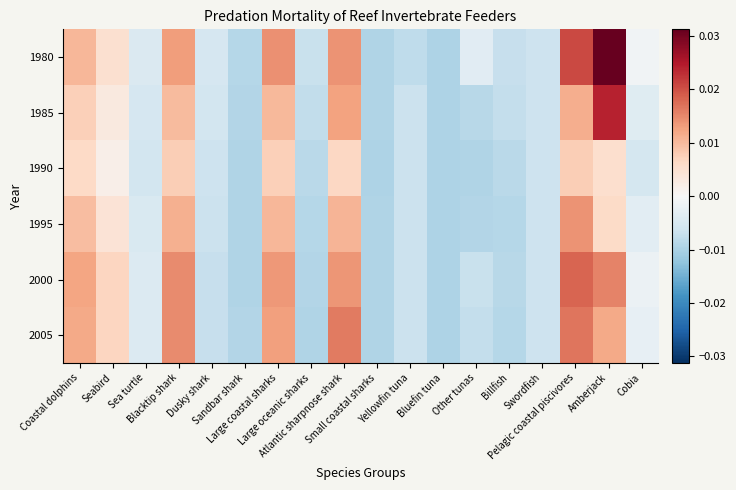

At how many categories does at least one series exceed 0?

7